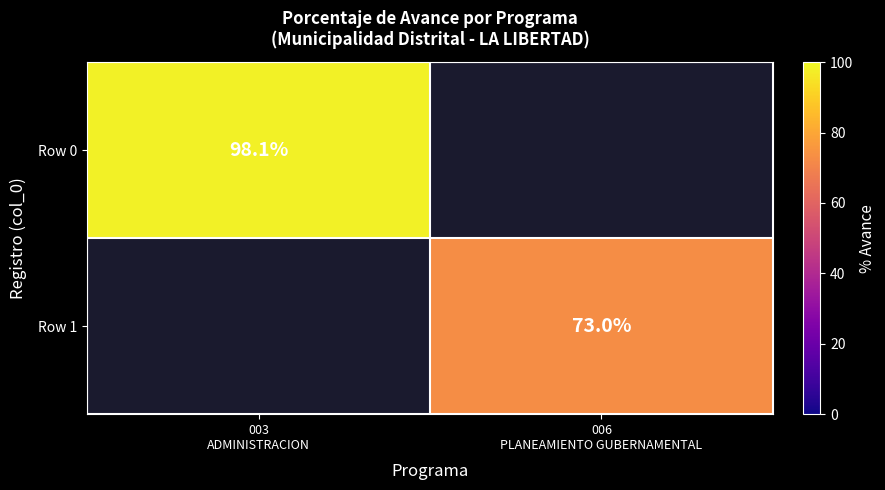

What is the smallest value displayed?

73.0